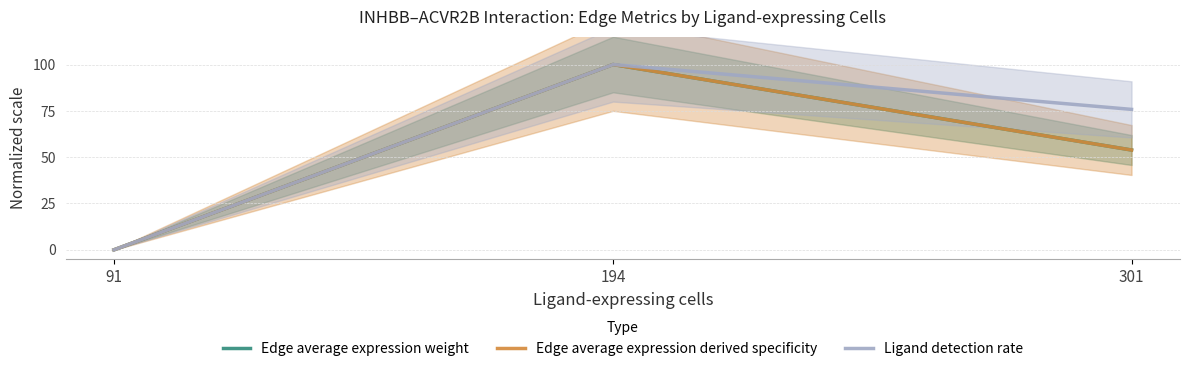

What is the value of the Ligand detection rate point at the 2nd from the left?

100.0